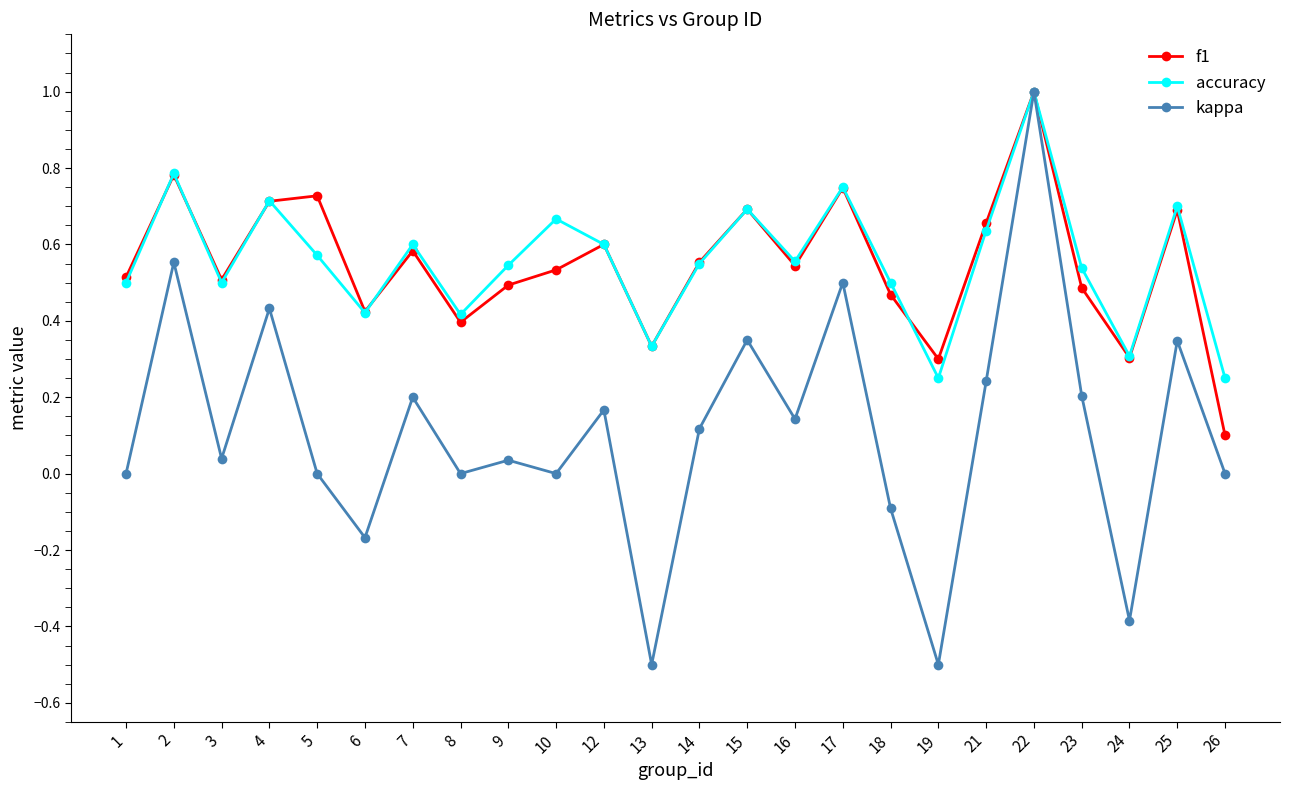

Is the value of f1 at 15 greater than the value of accuracy at 5?

Yes